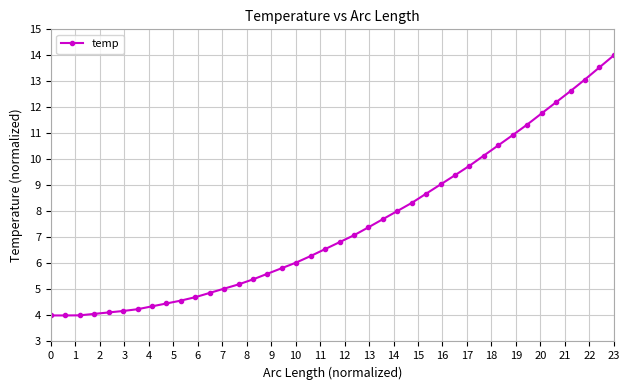

What is the sum of all values?

299.8